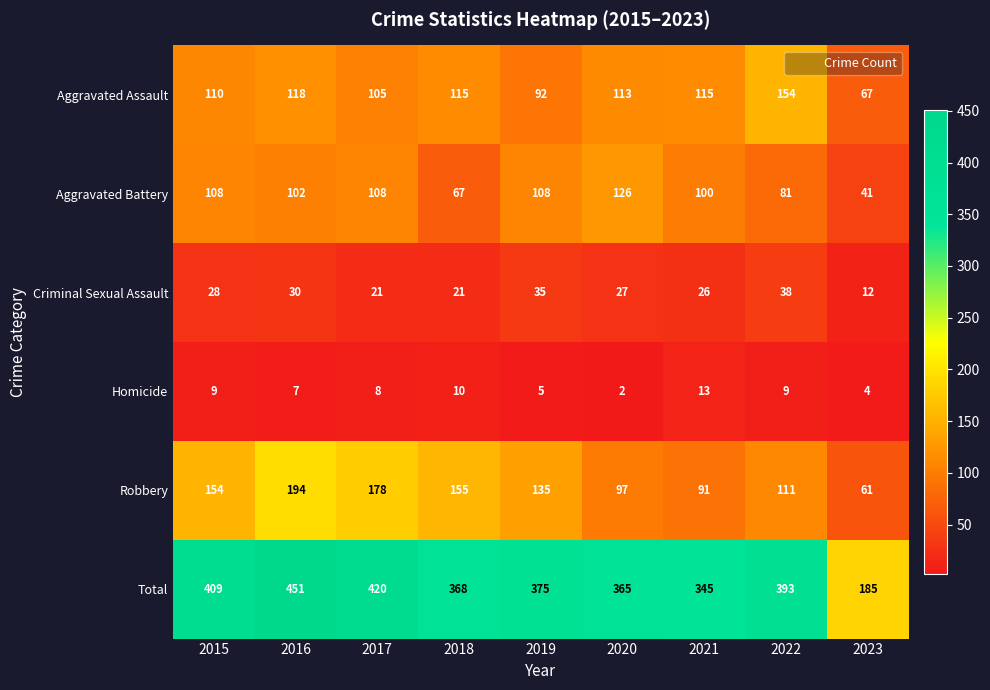

What is the sum of all Aggravated Battery values?

841